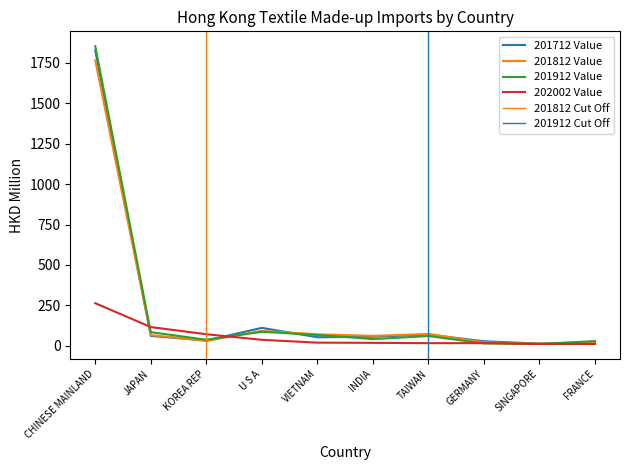

What is the label of the 5th point from the left?

VIETNAM